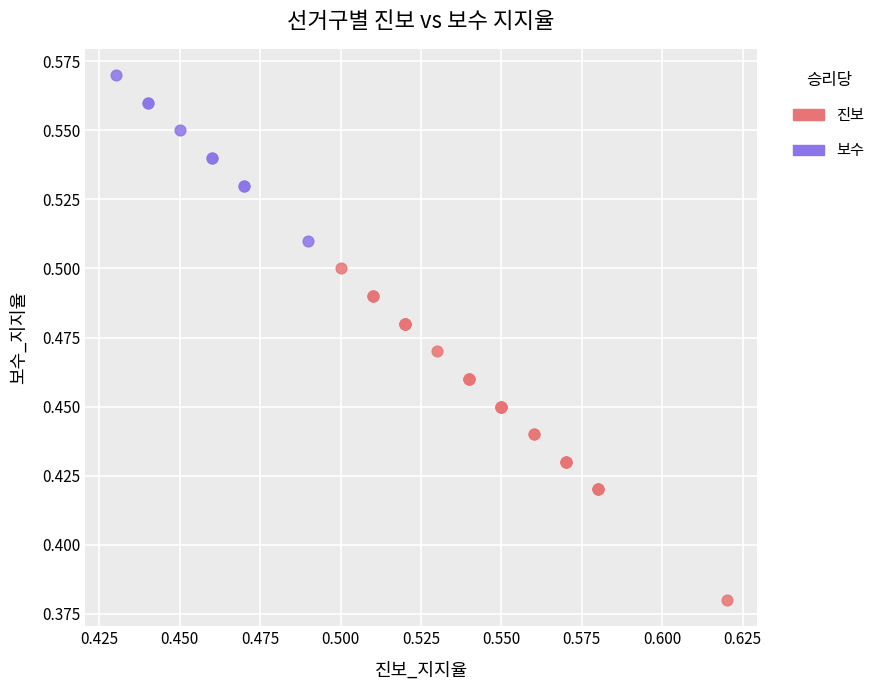

Which series has the largest Y range (max minus min)?

진보